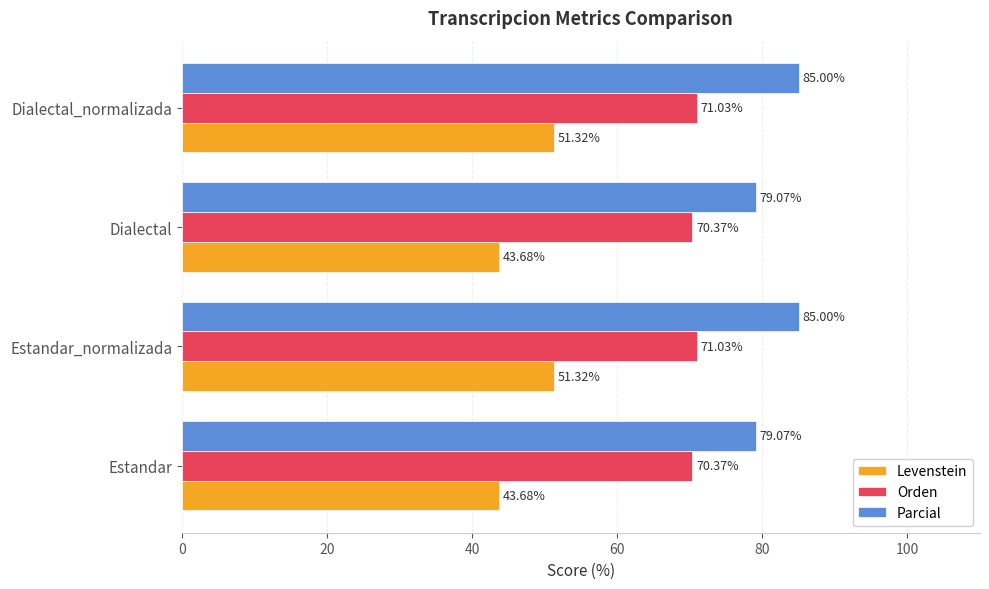

What is the sum of all Levenstein values?

190.0